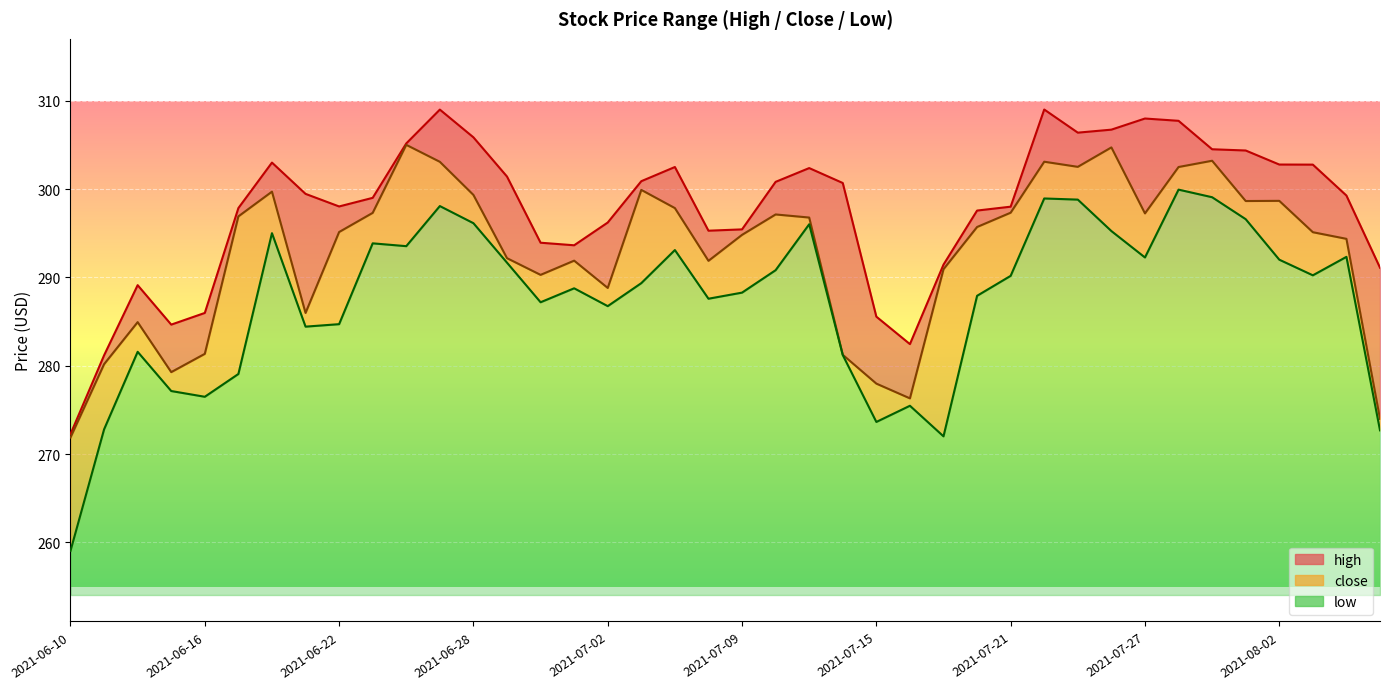

The low series shows 288.3 at 2021-07-09. True or false?

True